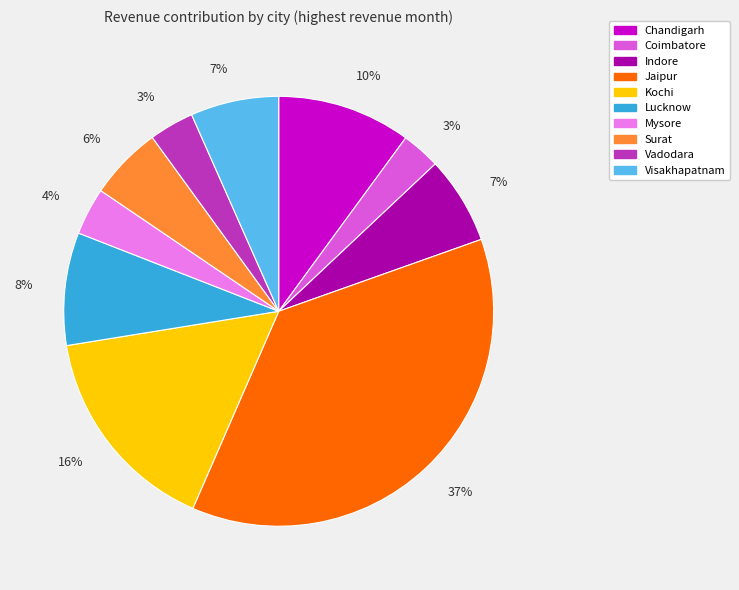

To the nearest percent, what is the difference between the largest and smallest slice percentages?

34%